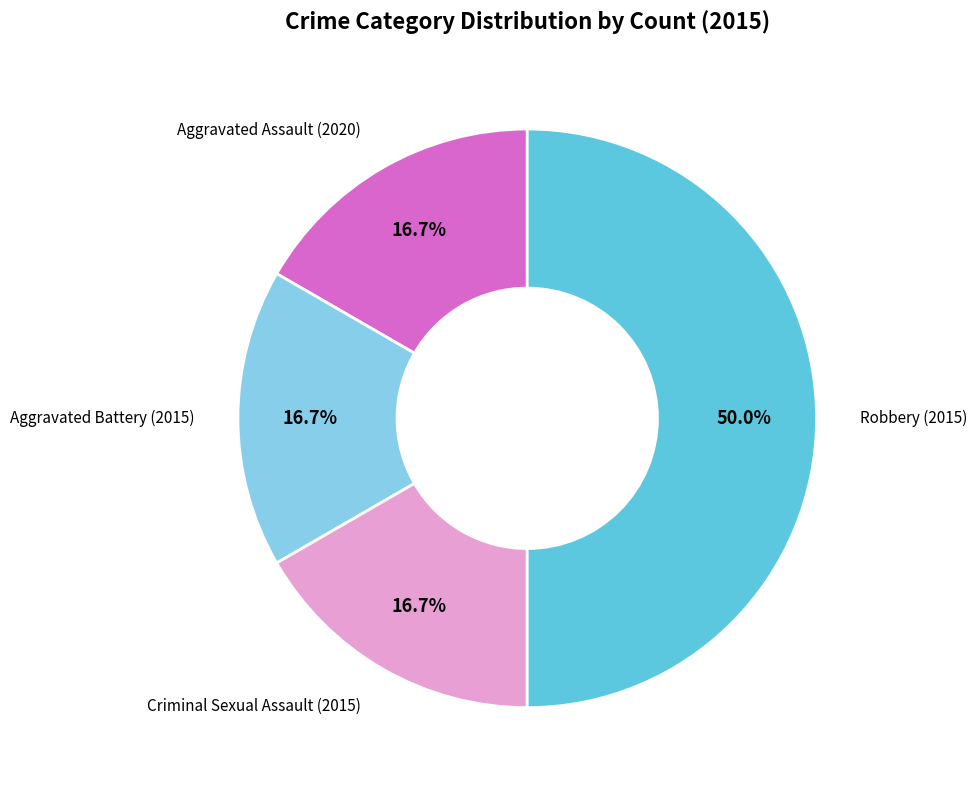

How many slices are in this pie chart?

4